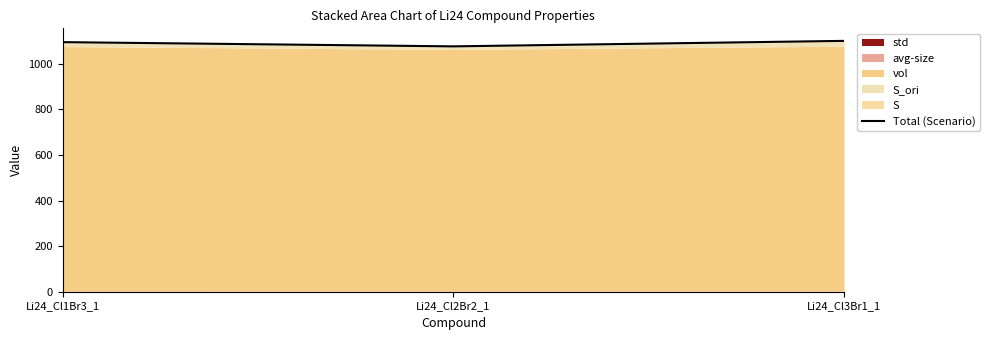

Reading left to right, transcribe all the data shown in this chart.

1094.5	1076.0	1100.0